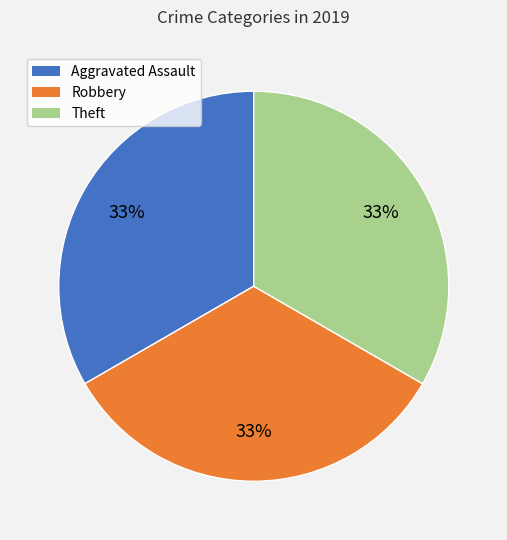

Does any single category account for the majority?

No